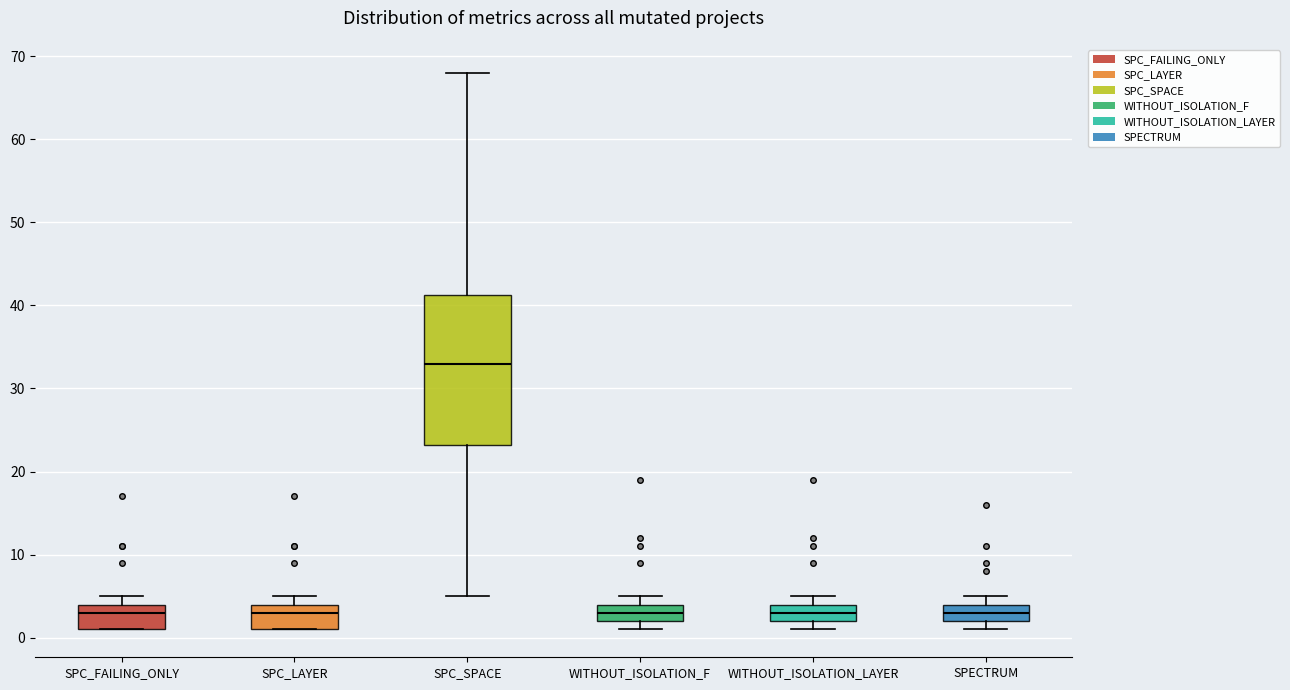

Reading left to right, transcribe this box plot: for each box, give where its median line is, the range the box spans, and where its two whiskers end, as read against the y-axis. The values are not printed on the chart, so give them approximately, as read against the axis.

SPC_FAILING_ONLY: median 3, box 1 to 4, whiskers 1 to 5
SPC_LAYER: median 3, box 1 to 4, whiskers 1 to 5
SPC_SPACE: median 33, box 23 to 41, whiskers 5 to 68
WITHOUT_ISOLATION_F: median 3, box 2 to 4, whiskers 1 to 5
WITHOUT_ISOLATION_LAYER: median 3, box 2 to 4, whiskers 1 to 5
SPECTRUM: median 3, box 2 to 4, whiskers 1 to 5